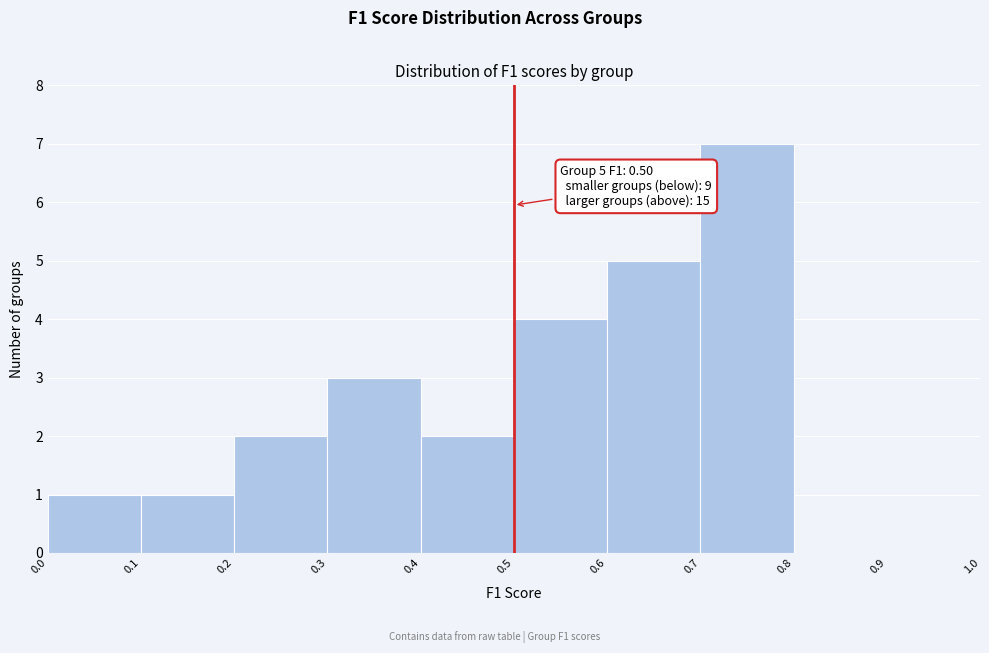

Over which range of the x-axis is the bar tallest?

0.7 to 0.8